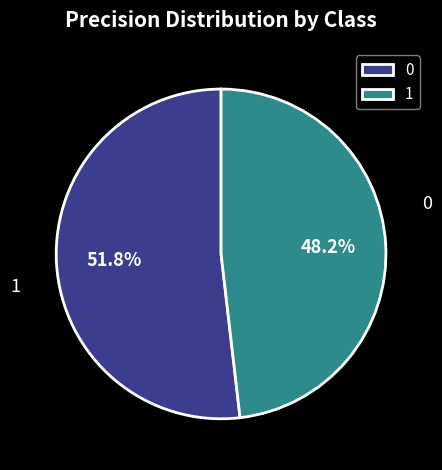

To the nearest percent, what percentage of the pie is 1?

48%